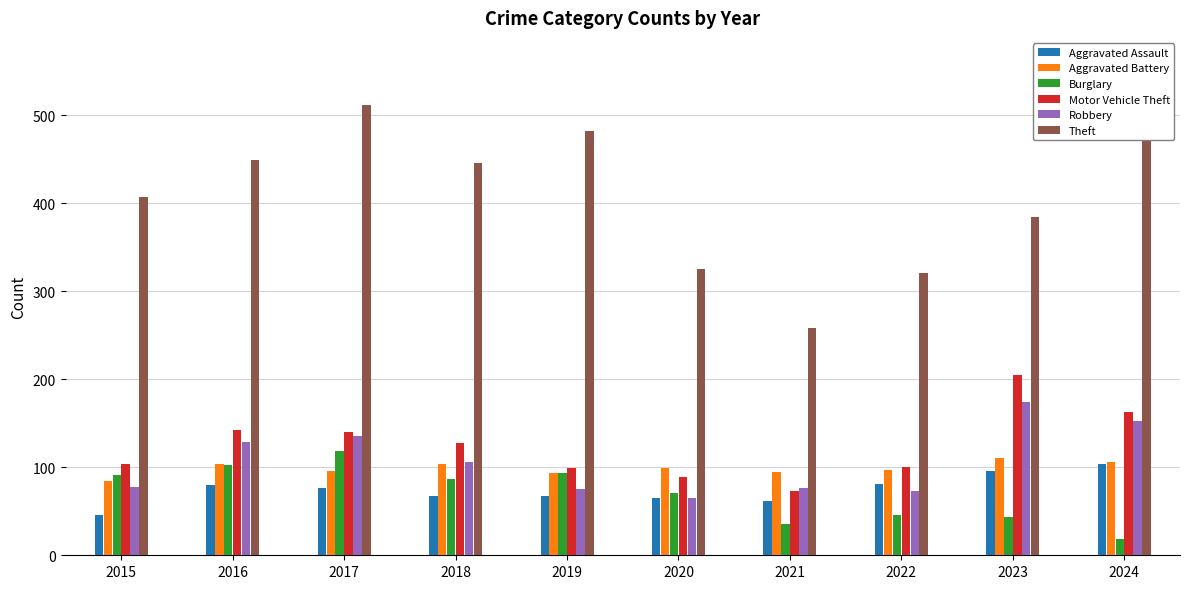

Read the Robbery value at 2017, to the nearest 50.

150